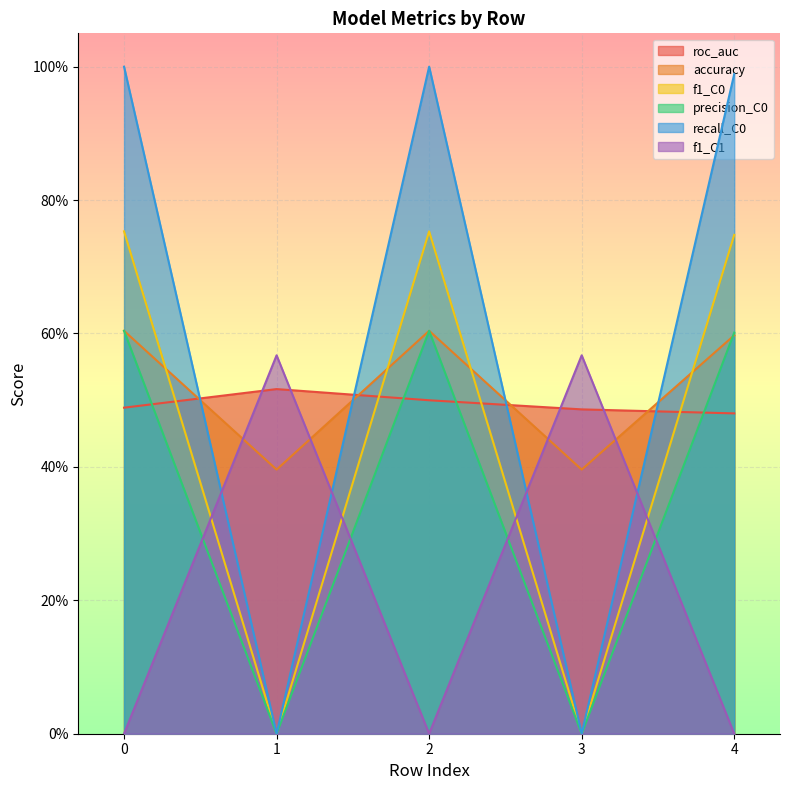

Which series changed the most between 0 and 2?

roc_auc